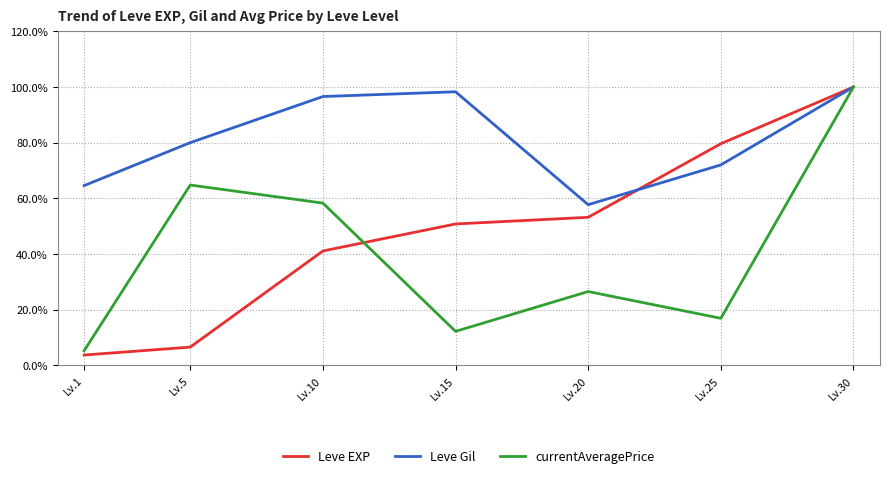

Which series has the largest total across all categories?

Leve Gil